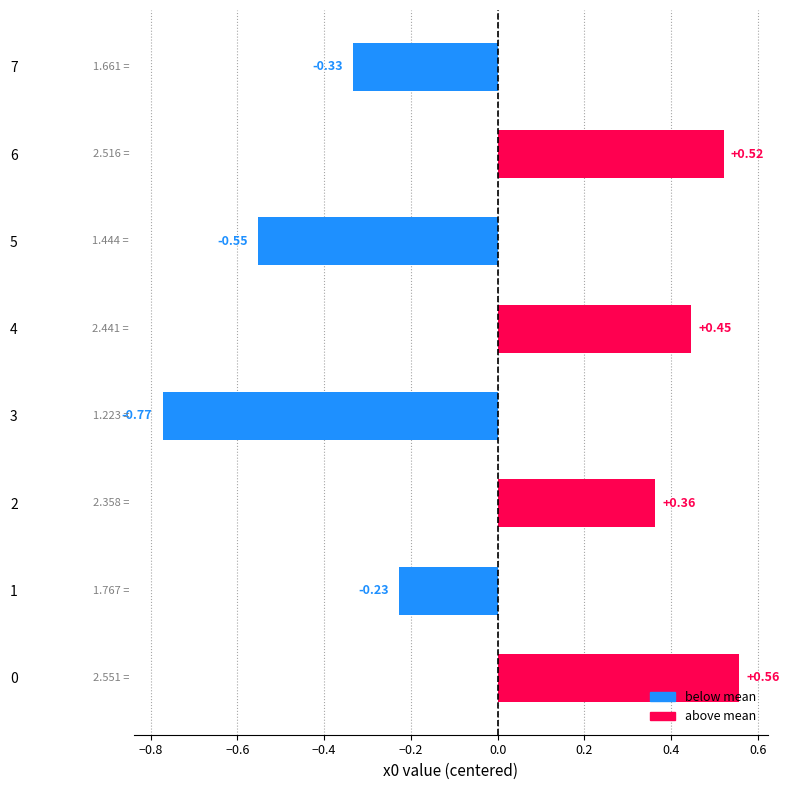

Which category has the lowest value across all series?

3